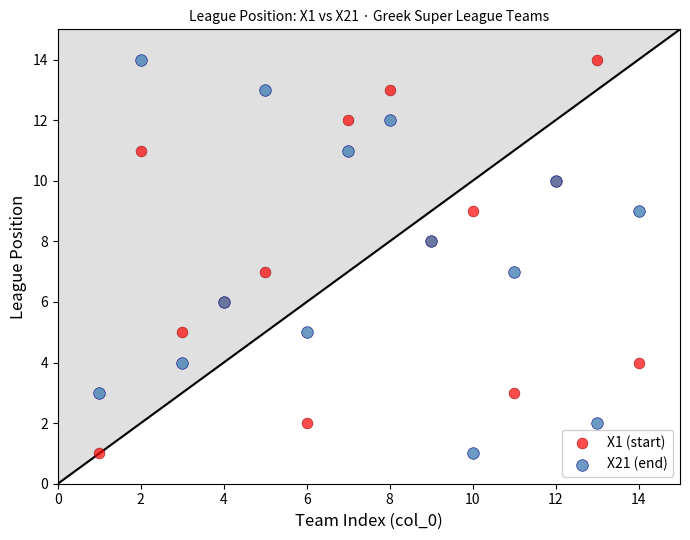

What is the X range (max minus min) for the scatter plot?

13